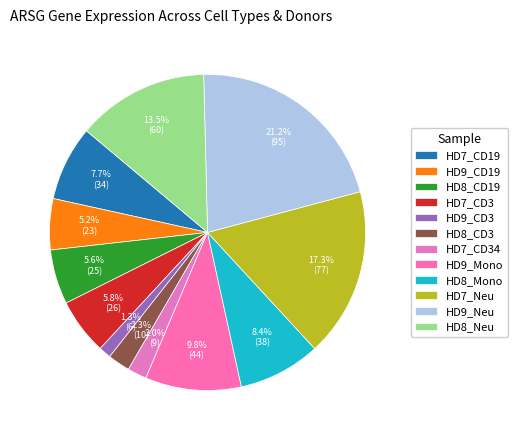

Is it true that HD9_CD19 is 5% of the pie?

True